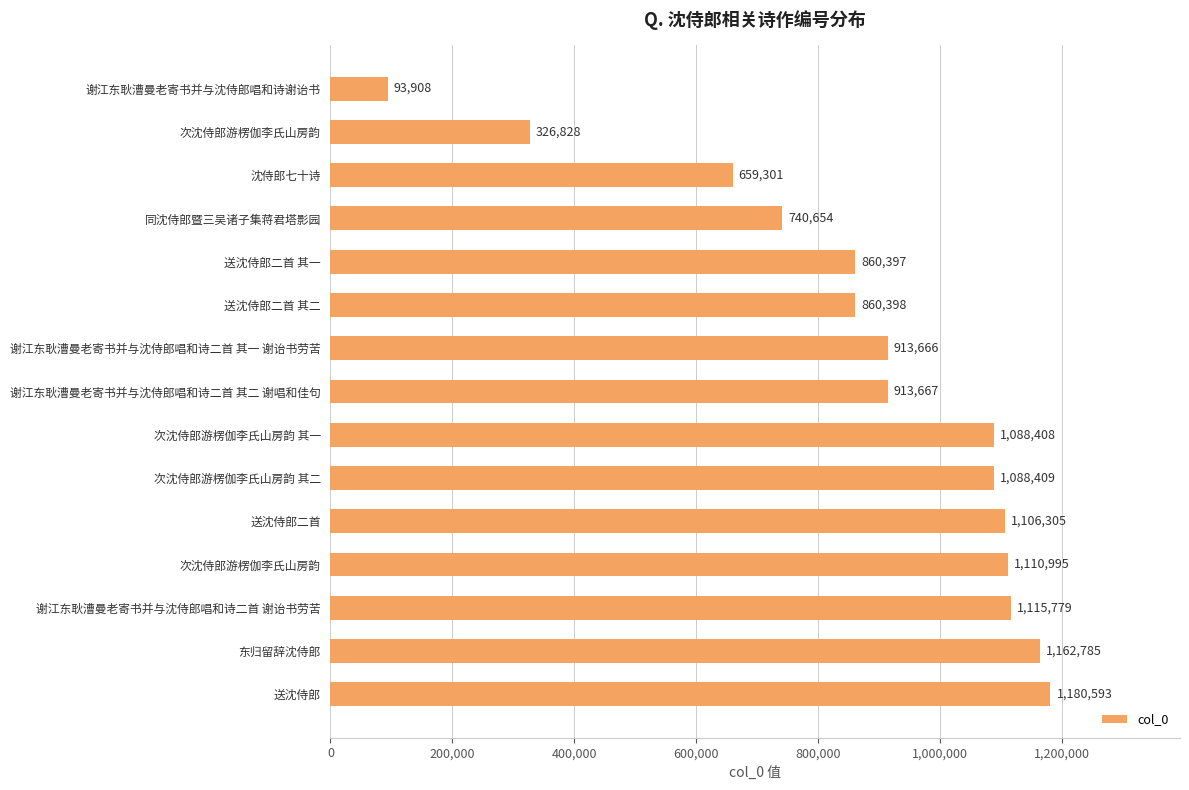

What is the maximum value shown in the chart?

1180593